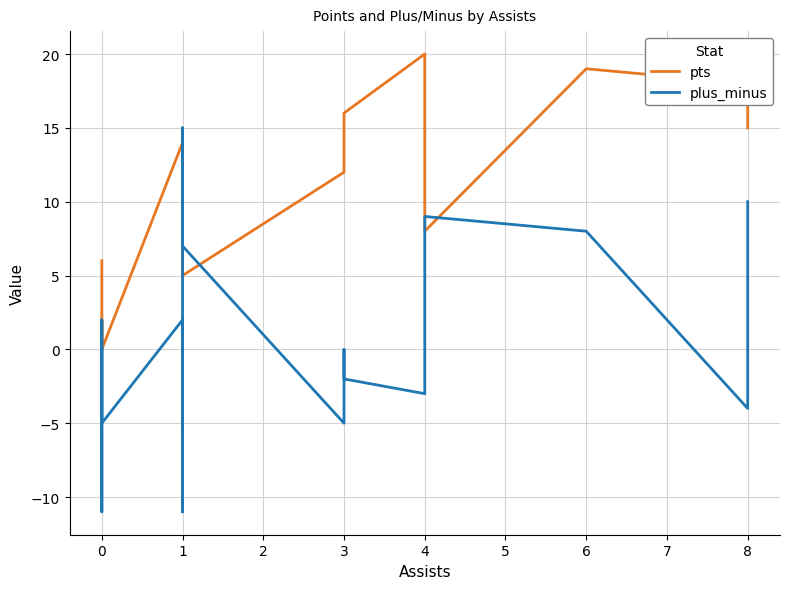

True or false: plus_minus has a value of 14 at 3.

False